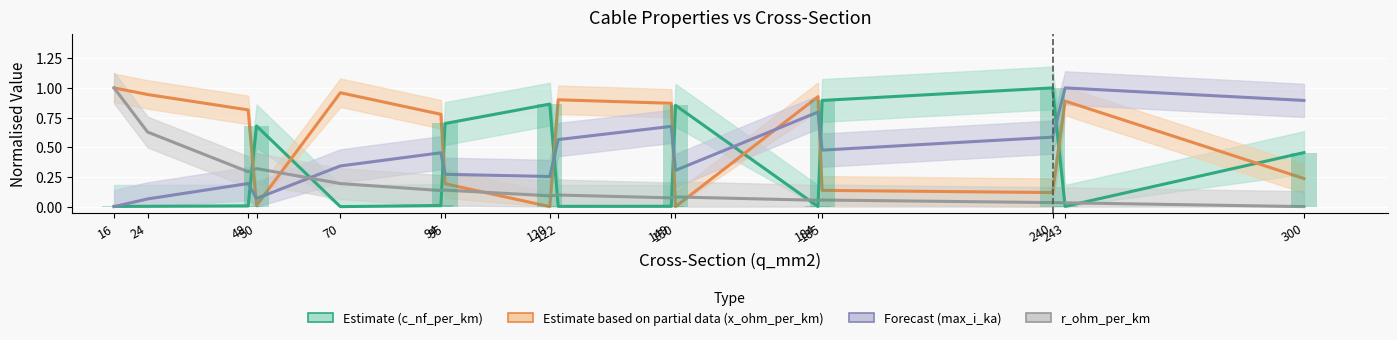

Between 24 and 120, which is larger?

120